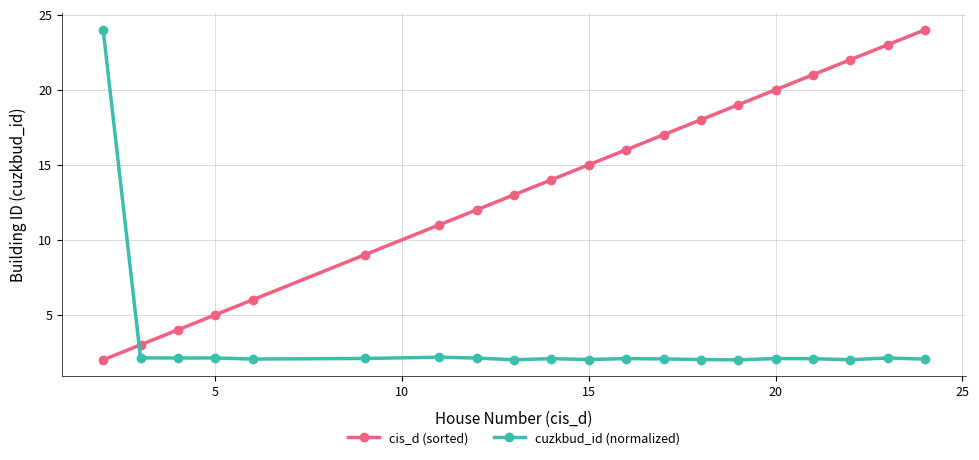

What is the maximum value shown in the chart?

24.0